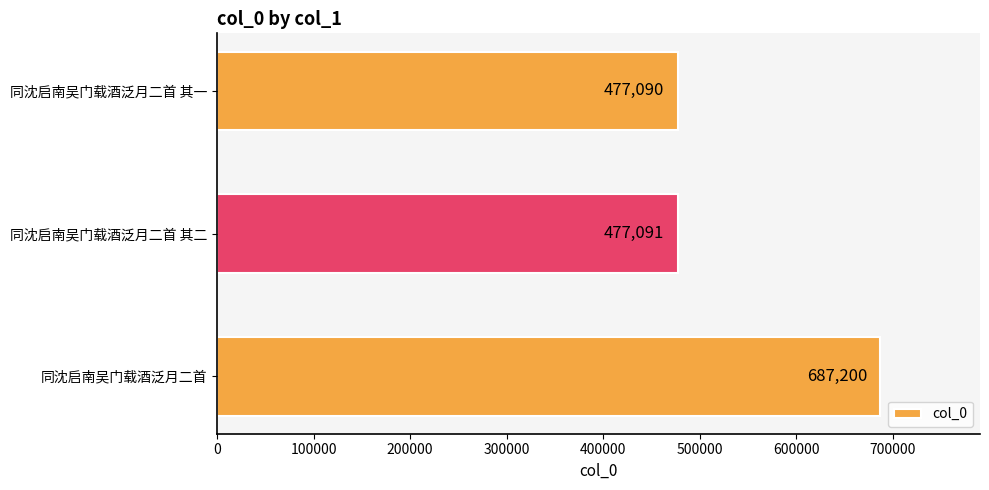

List the labels in order of value, largest first.

同沈启南吴门载酒泛月二首, 同沈启南吴门载酒泛月二首 其二, 同沈启南吴门载酒泛月二首 其一